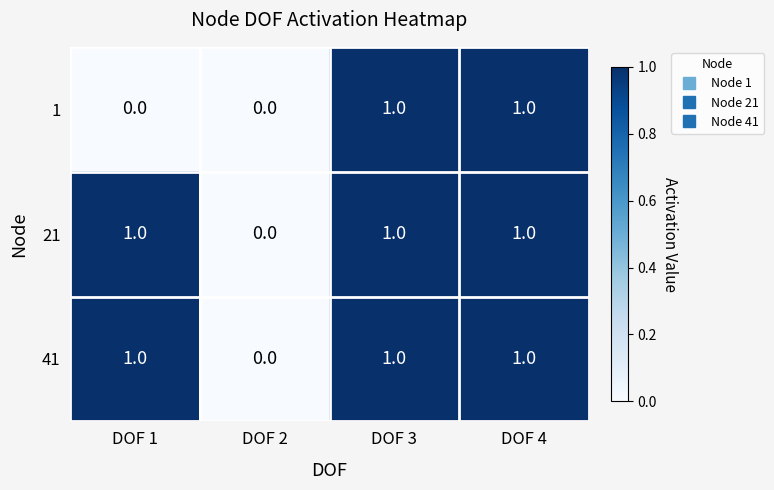

Reading left to right, transcribe all the data shown in this chart.

1: 0	0	1	1
21: 1	0	1	1
41: 1	0	1	1